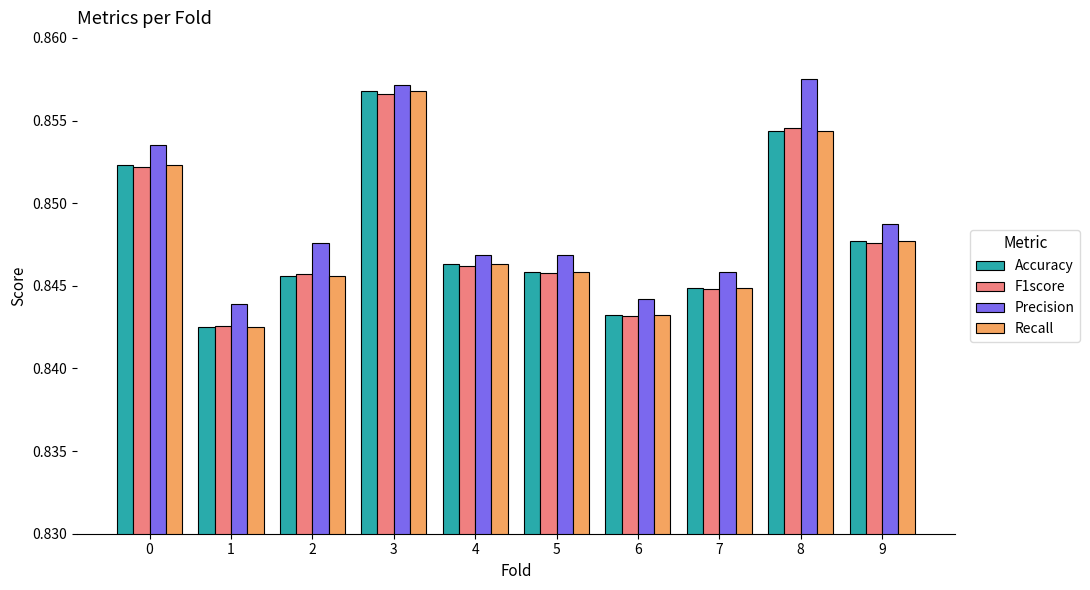

What is the sum of all Accuracy values?

8.5